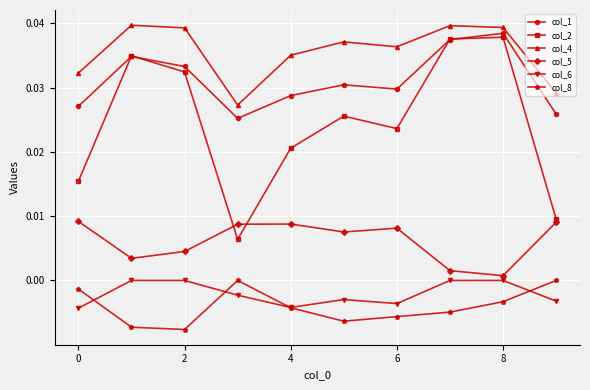

How many lines are shown in the chart?

6